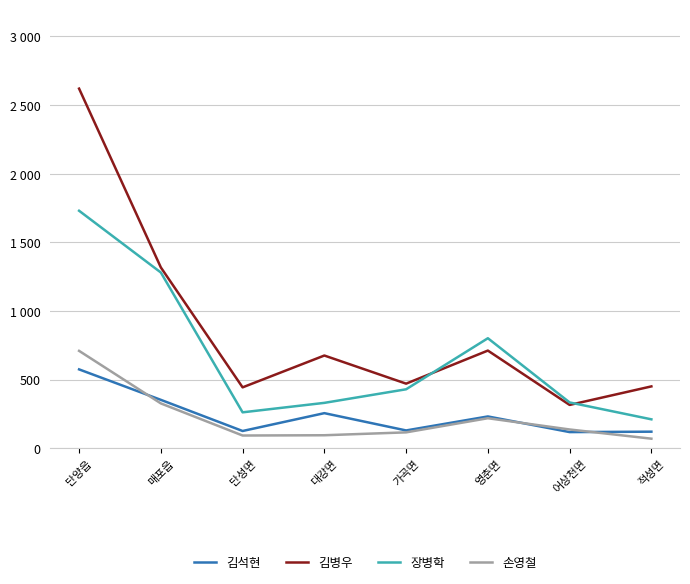

True or false: 장병학 has a value of 330 at 대강면.

True